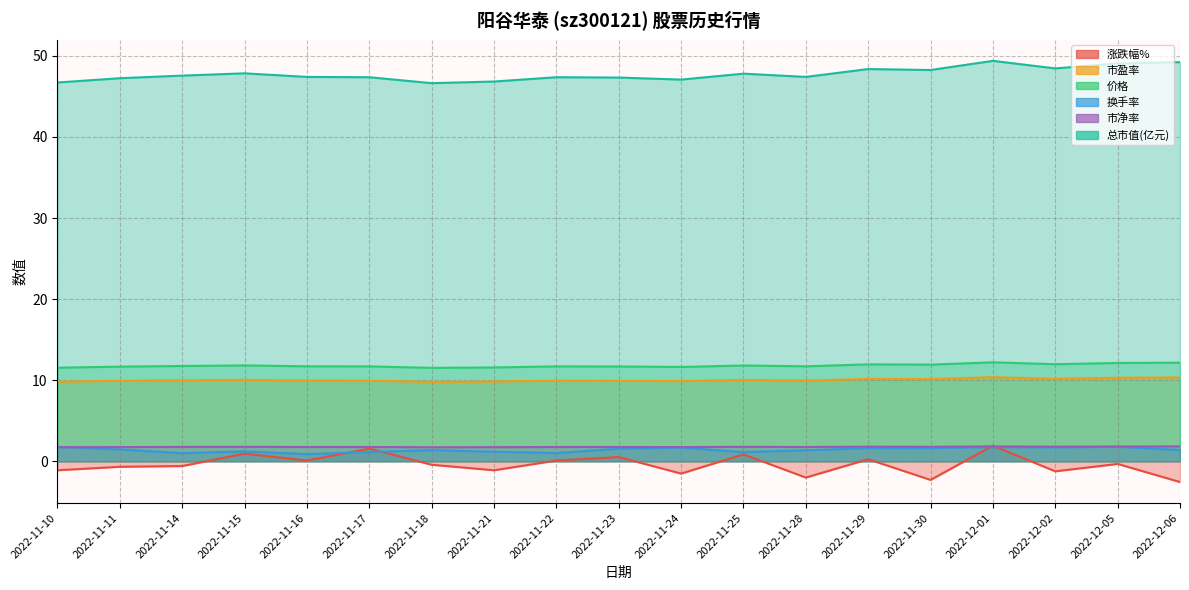

Is the value of 总市值(亿元) at 2022-11-17 greater than the value of 市盈率 at 2022-12-05?

Yes